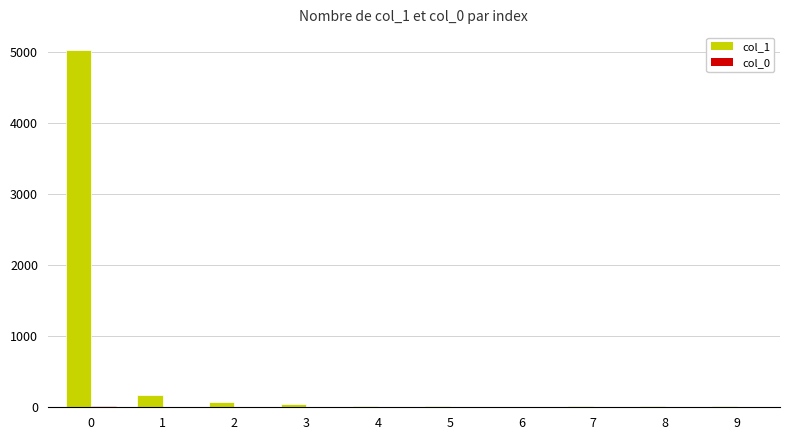

What is the greatest value displayed?

5027